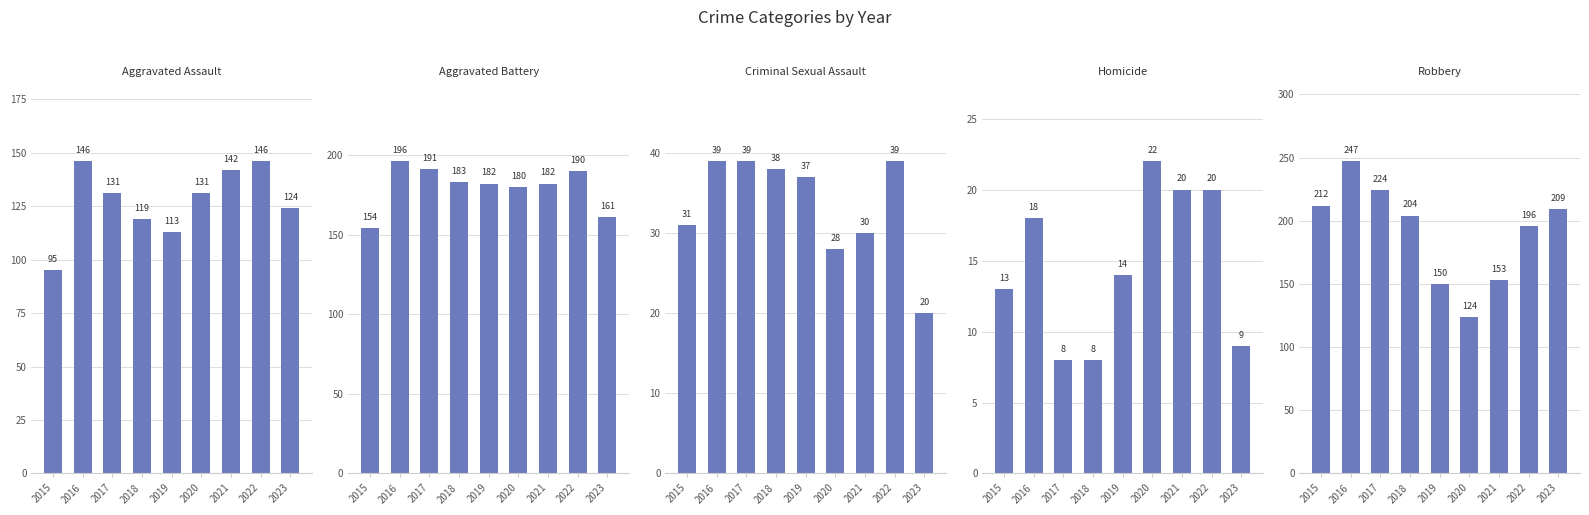

Between 2018 and 2022, which series saw the biggest shift?

Aggravated Assault